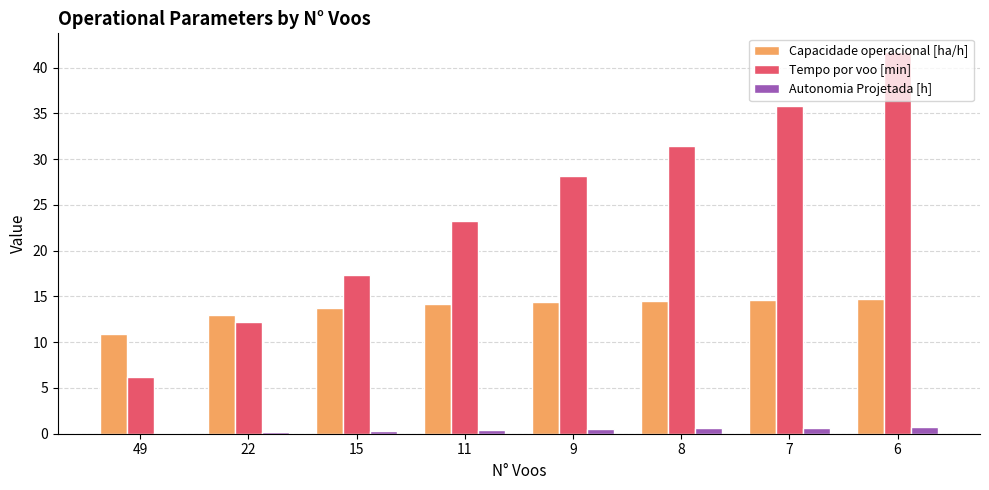

Which series has the largest range (max minus min)?

Tempo por voo [min]